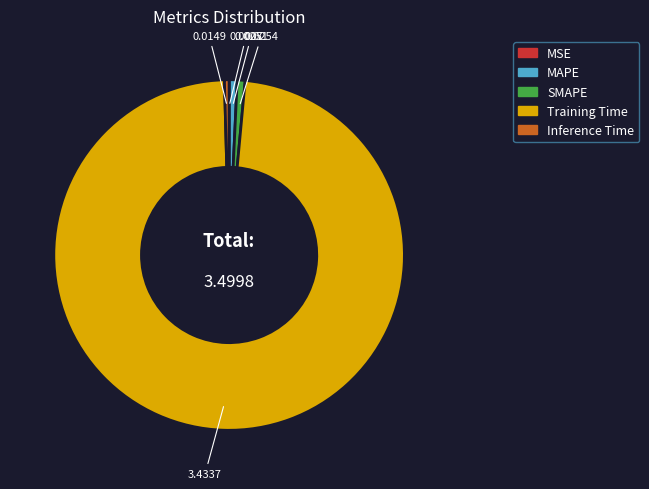

Is the sum of Inference Time and Training Time greater than half?

Yes